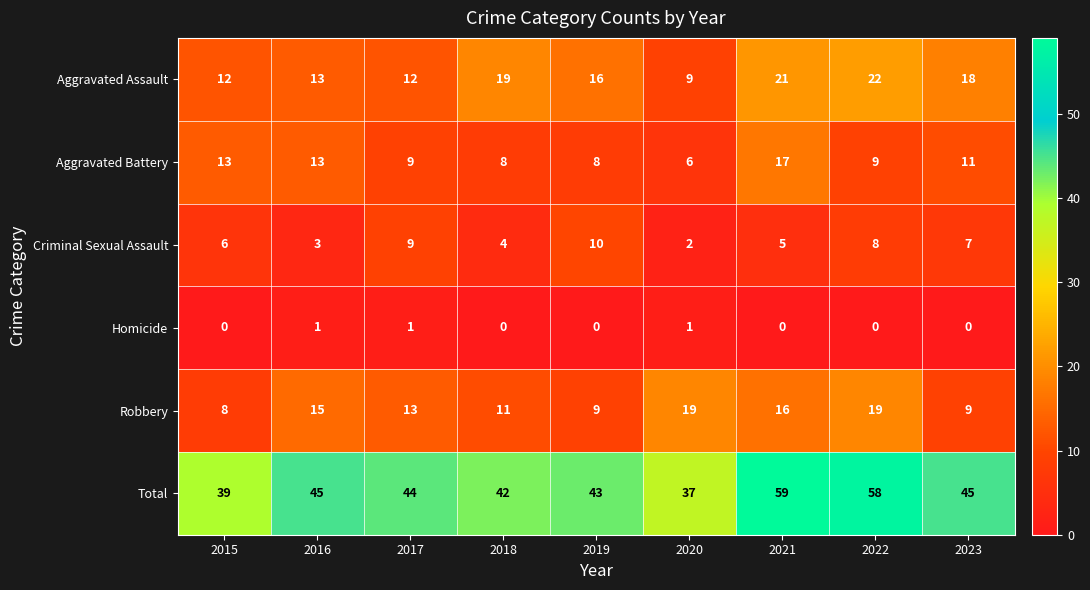

Where does the Total series first go above 44?

2016